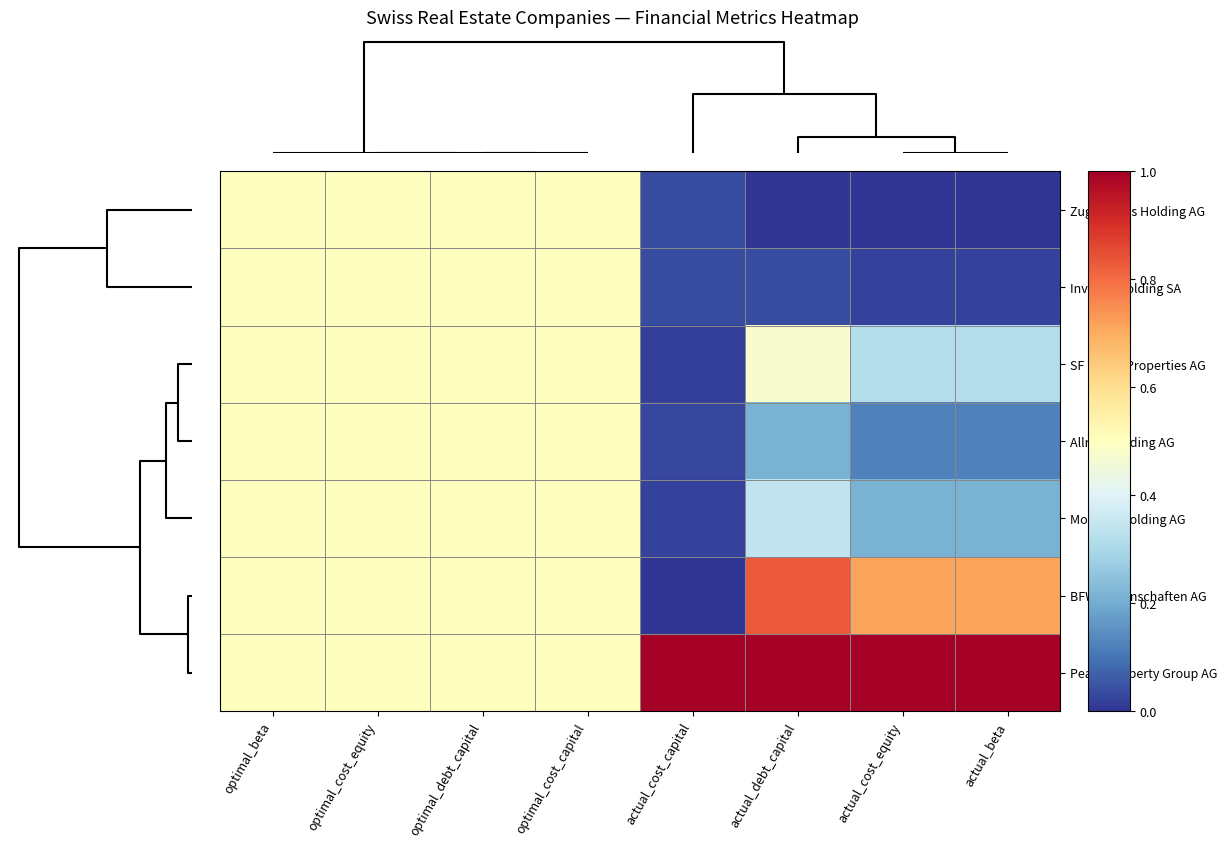

Reading right to left, extract all data points from this chart.

Zug Estates Holding AG: actual_beta=0.0	actual_cost_equity=0.0	actual_debt_capital=0.0	actual_cost_capital=0.0	optimal_cost_capital=0.5	optimal_debt_capital=0.5	optimal_cost_equity=0.5	optimal_beta=0.5
Investis Holding SA: actual_beta=0.0	actual_cost_equity=0.0	actual_debt_capital=0.0	actual_cost_capital=0.0	optimal_cost_capital=0.5	optimal_debt_capital=0.5	optimal_cost_equity=0.5	optimal_beta=0.5
SF Urban Properties AG: actual_beta=0.3	actual_cost_equity=0.3	actual_debt_capital=0.5	actual_cost_capital=0.0	optimal_cost_capital=0.5	optimal_debt_capital=0.5	optimal_cost_equity=0.5	optimal_beta=0.5
Allreal Holding AG: actual_beta=0.1	actual_cost_equity=0.1	actual_debt_capital=0.2	actual_cost_capital=0.0	optimal_cost_capital=0.5	optimal_debt_capital=0.5	optimal_cost_equity=0.5	optimal_beta=0.5
Mobimo Holding AG: actual_beta=0.2	actual_cost_equity=0.2	actual_debt_capital=0.3	actual_cost_capital=0.0	optimal_cost_capital=0.5	optimal_debt_capital=0.5	optimal_cost_equity=0.5	optimal_beta=0.5
BFW Liegenschaften AG: actual_beta=0.7	actual_cost_equity=0.7	actual_debt_capital=0.8	actual_cost_capital=0.0	optimal_cost_capital=0.5	optimal_debt_capital=0.5	optimal_cost_equity=0.5	optimal_beta=0.5
Peach Property Group AG: actual_beta=1.0	actual_cost_equity=1.0	actual_debt_capital=1.0	actual_cost_capital=1.0	optimal_cost_capital=0.5	optimal_debt_capital=0.5	optimal_cost_equity=0.5	optimal_beta=0.5